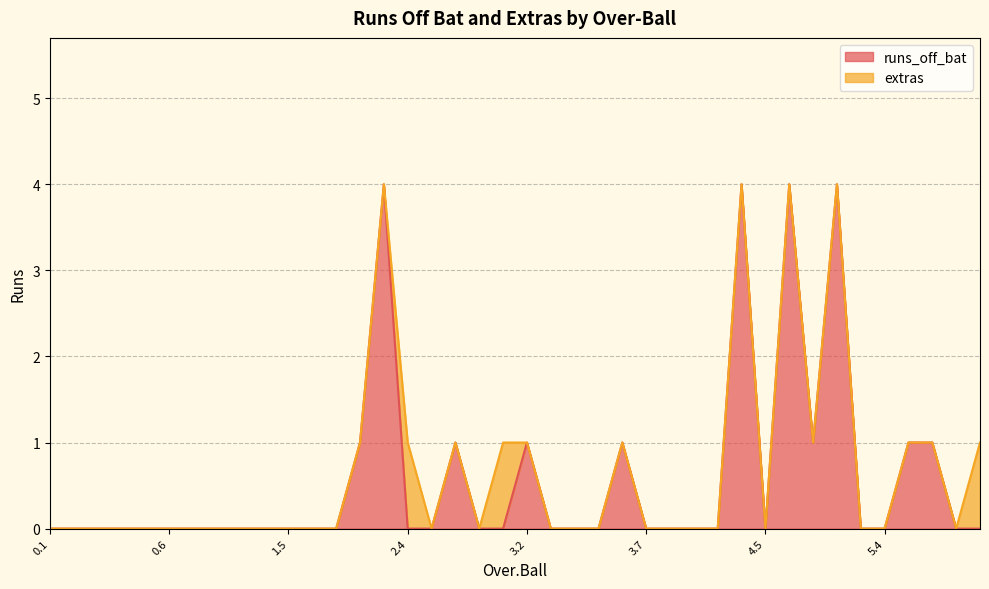

How many values are above zero?

11